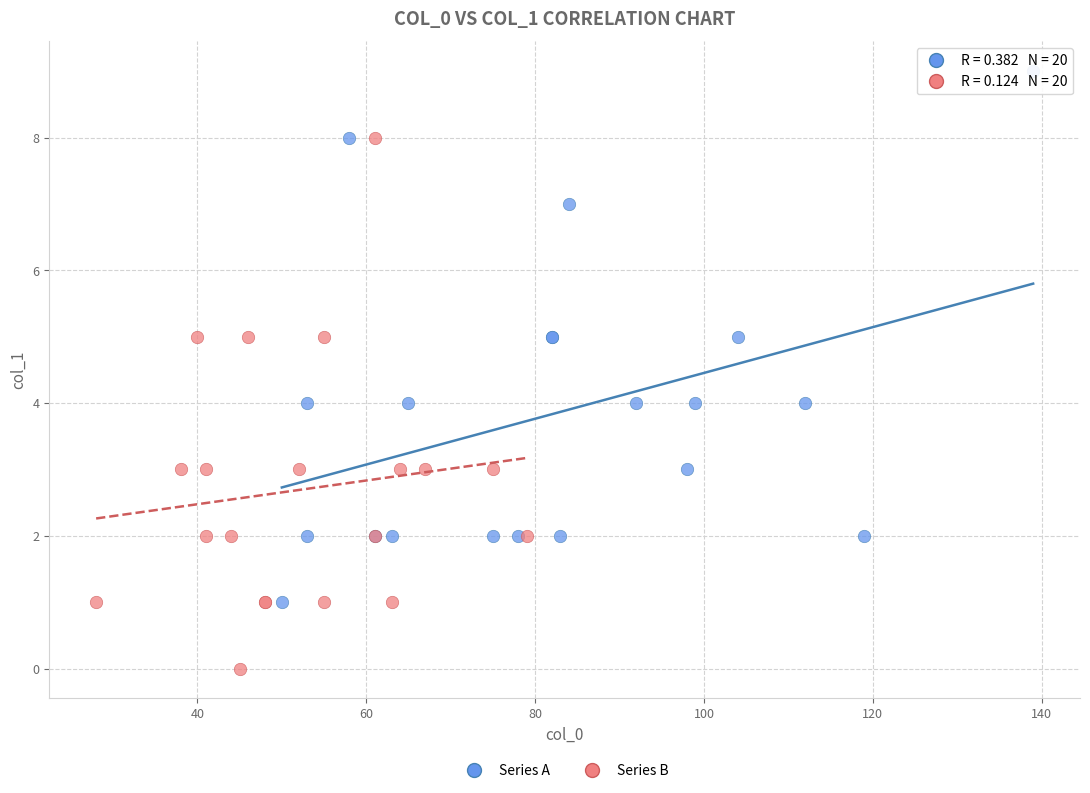

Which series contains the highest Y value?

Series A